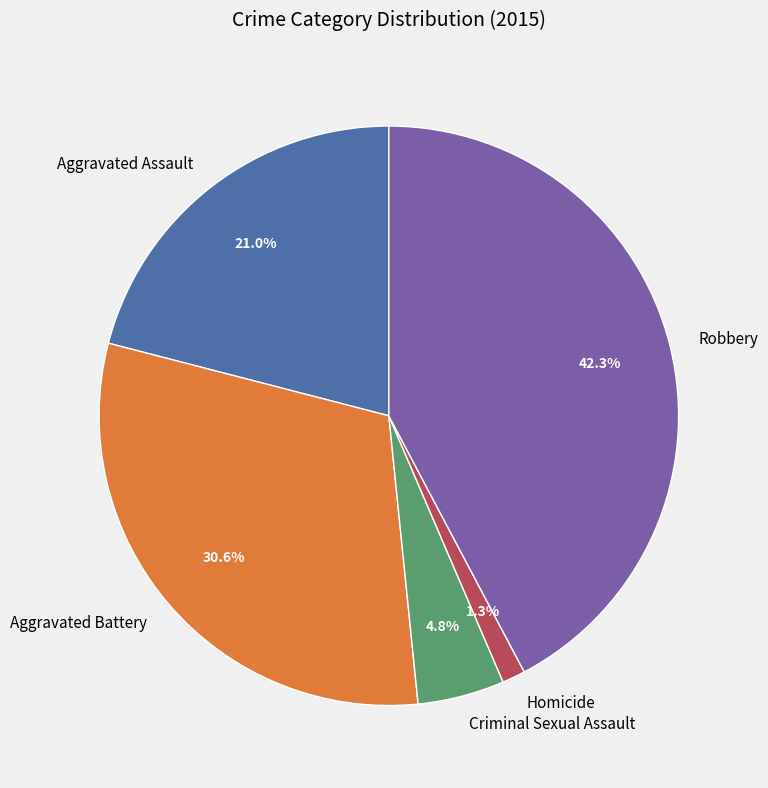

The Homicide slice represents 1% of the pie. True or false?

True